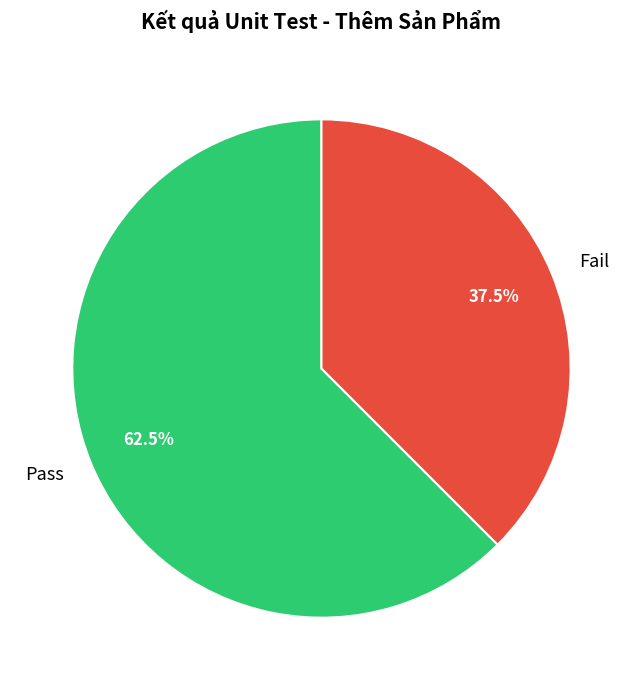

Is it true that Fail is 43% of the pie?

False